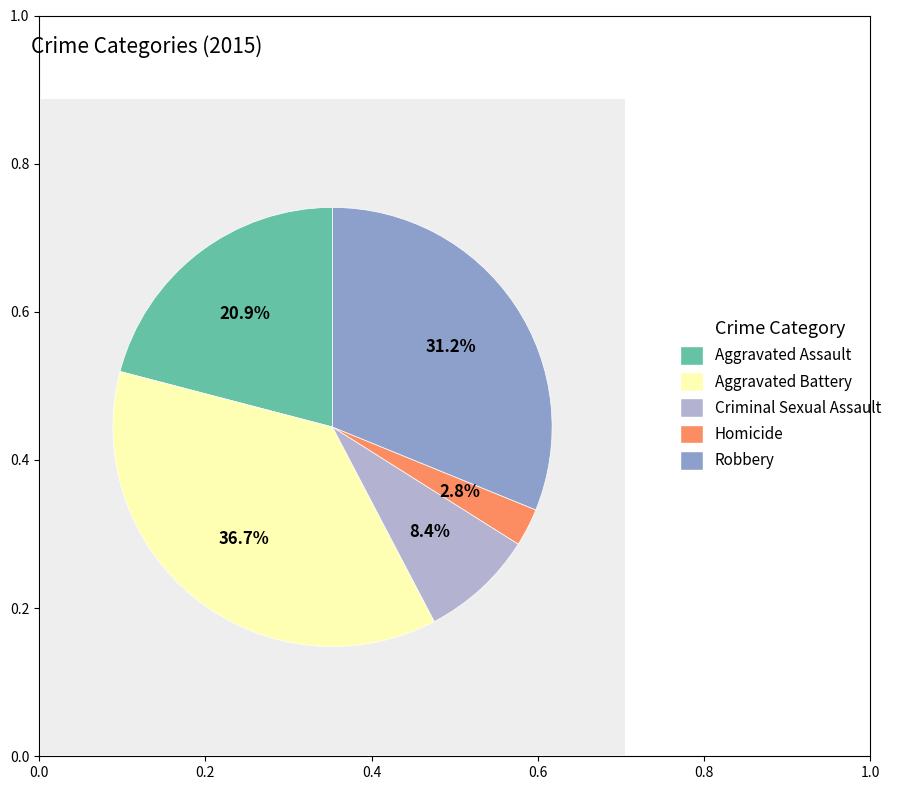

To the nearest percent, what is the combined percentage of Robbery and Aggravated Assault?

52%